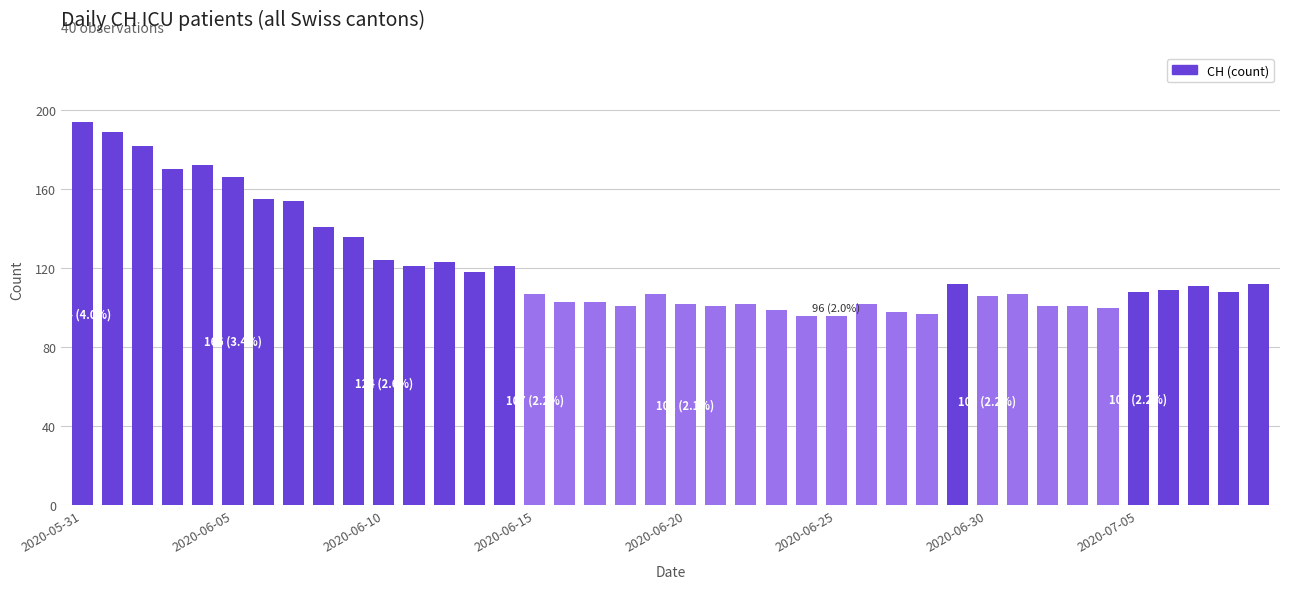

What is the maximum value shown in the chart?

194